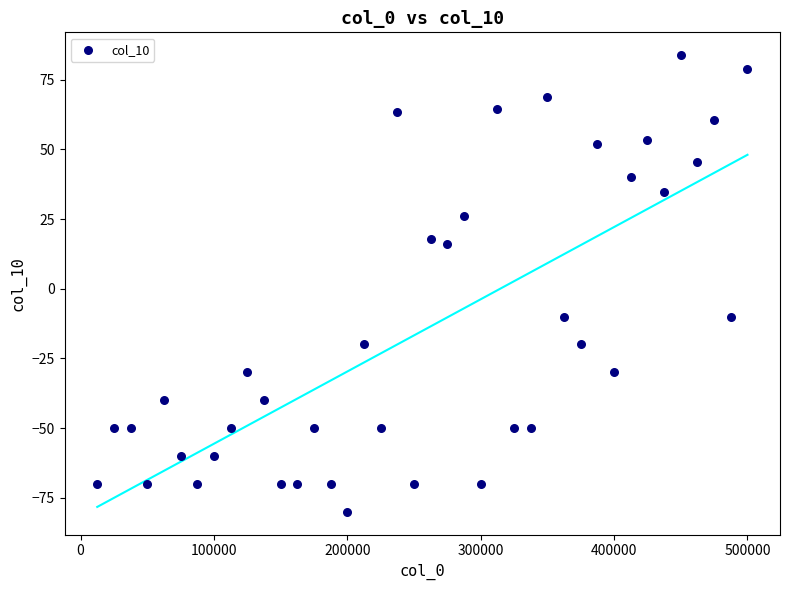

How many points are shown in the scatter plot?

40